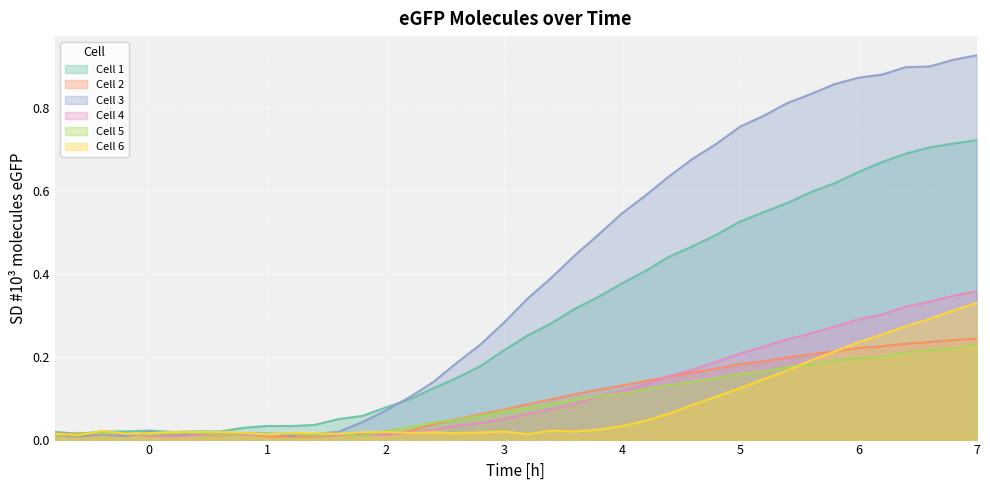

Between 0.4 and 2.6, which series saw the biggest shift?

Cell 3